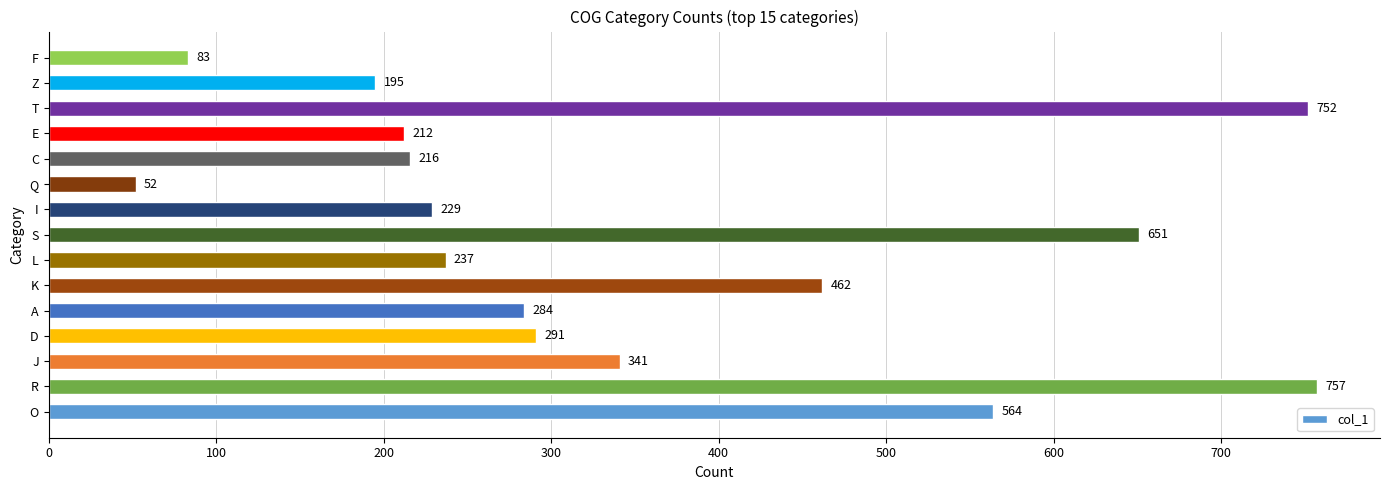

What is the difference between the values at R and F?

674